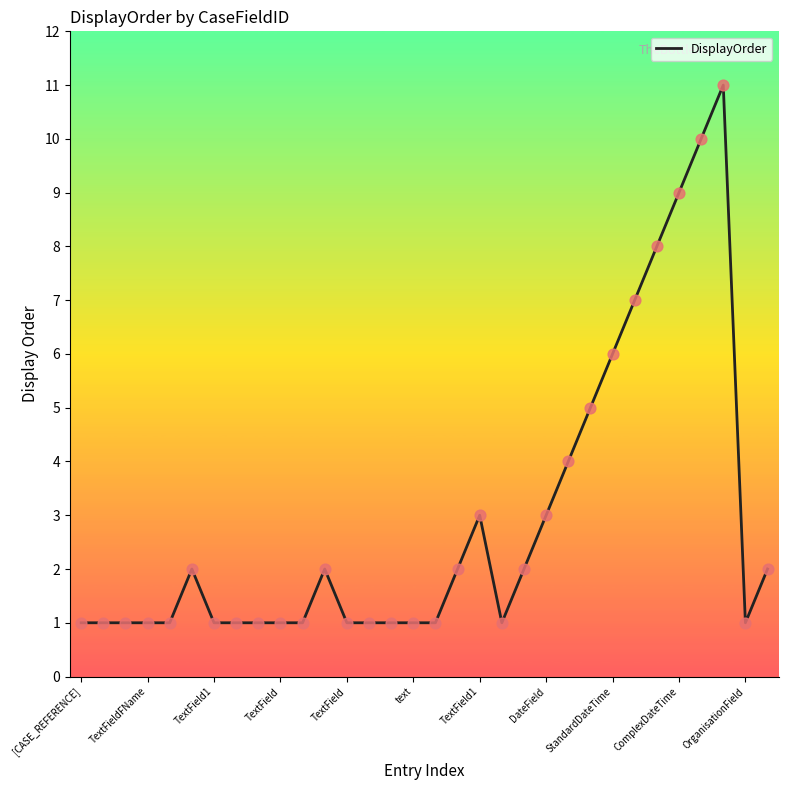

What is the greatest value displayed?

11